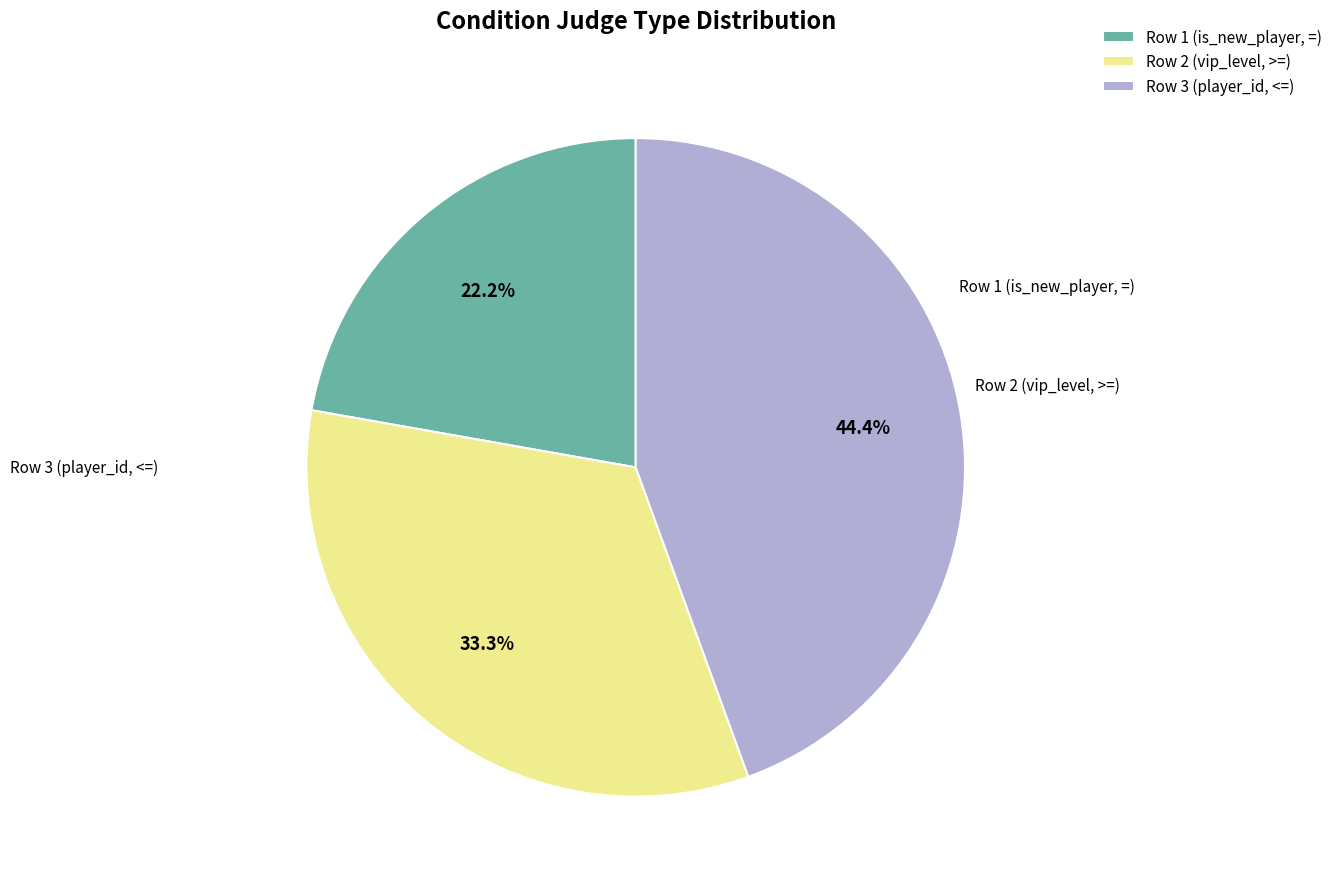

Which slice is the smallest?

Row 1 (is_new_player, =)